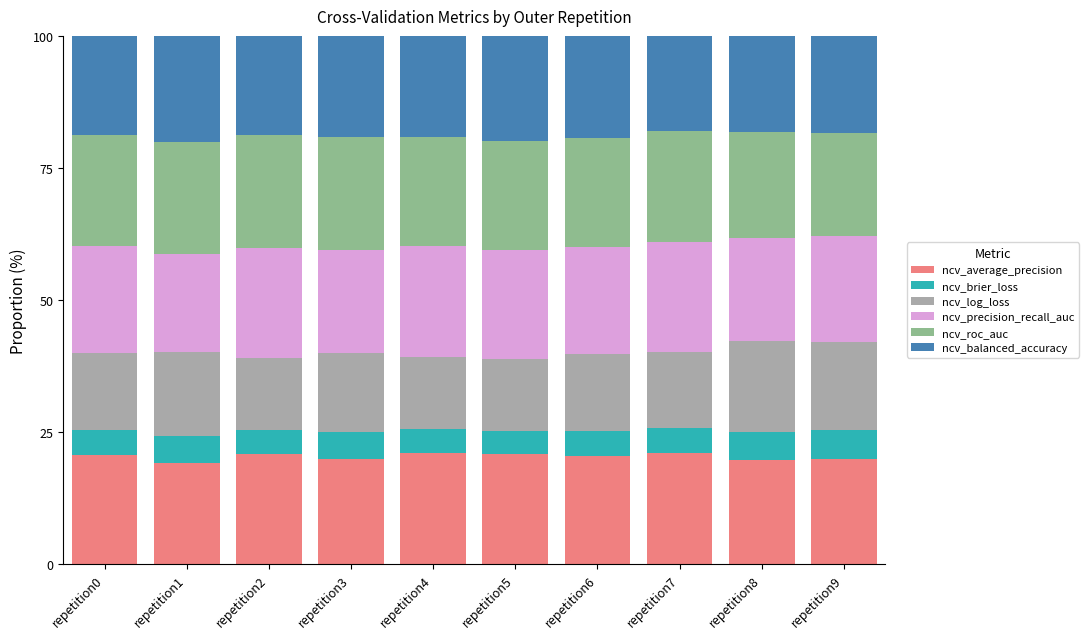

What is the total value across all series at repetition9?

100.0